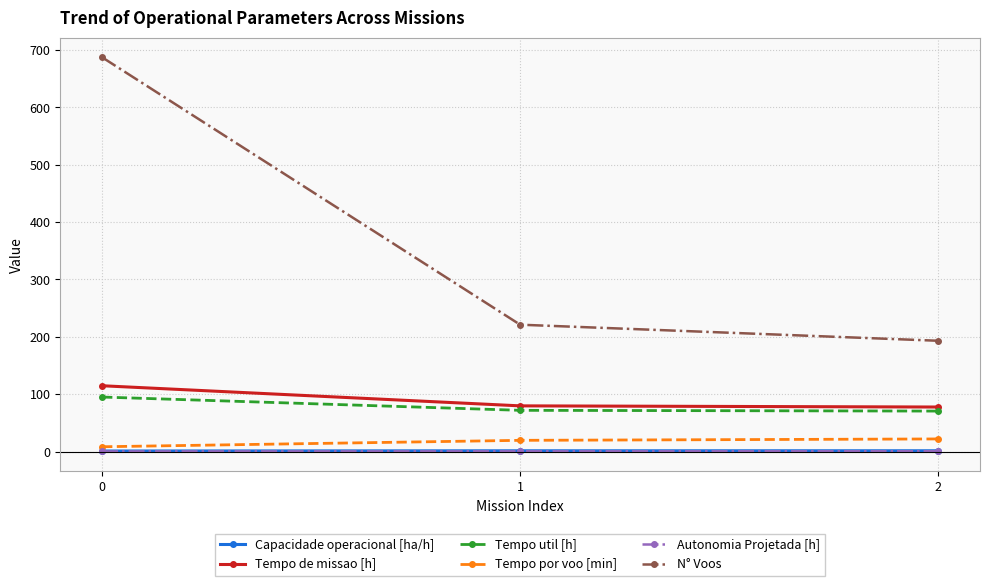

What is the smallest value displayed?

0.1